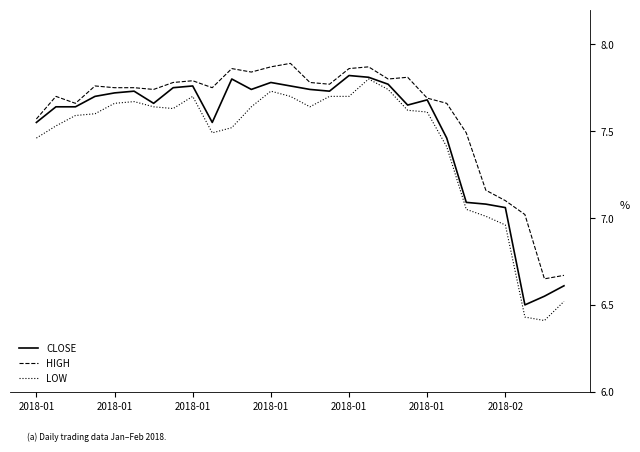

How many distinct data groups are displayed?

3